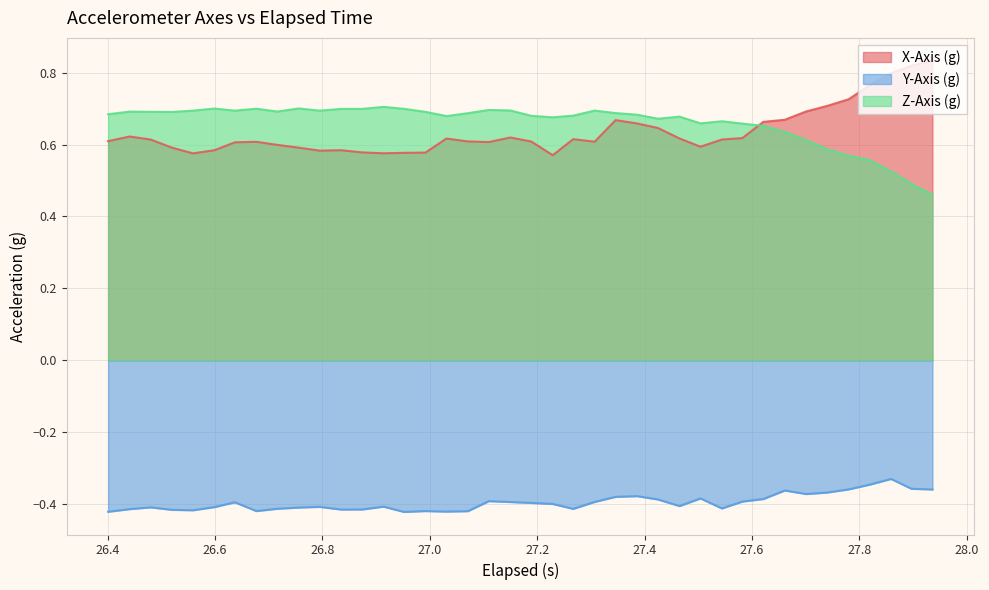

How many categories are shown in the chart?

40